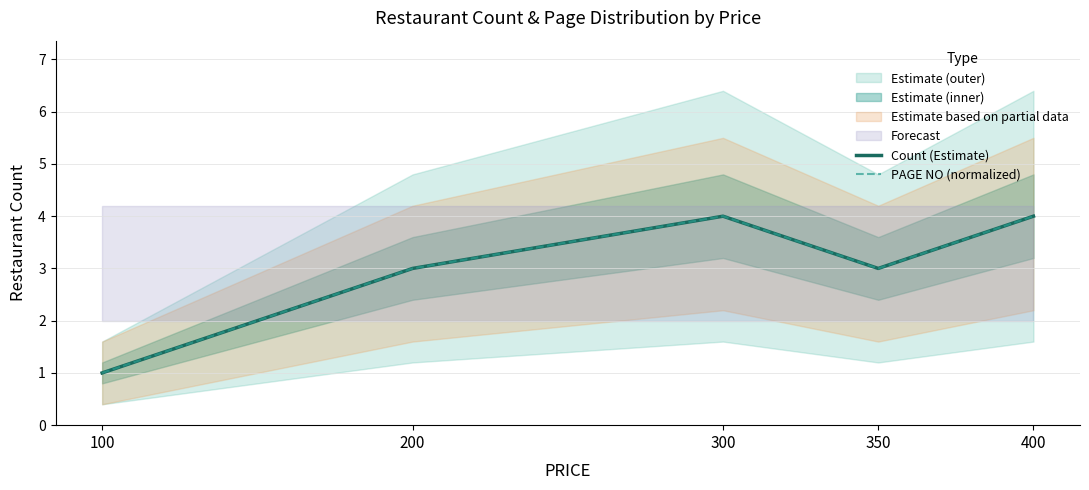

How many lines are shown in the chart?

2